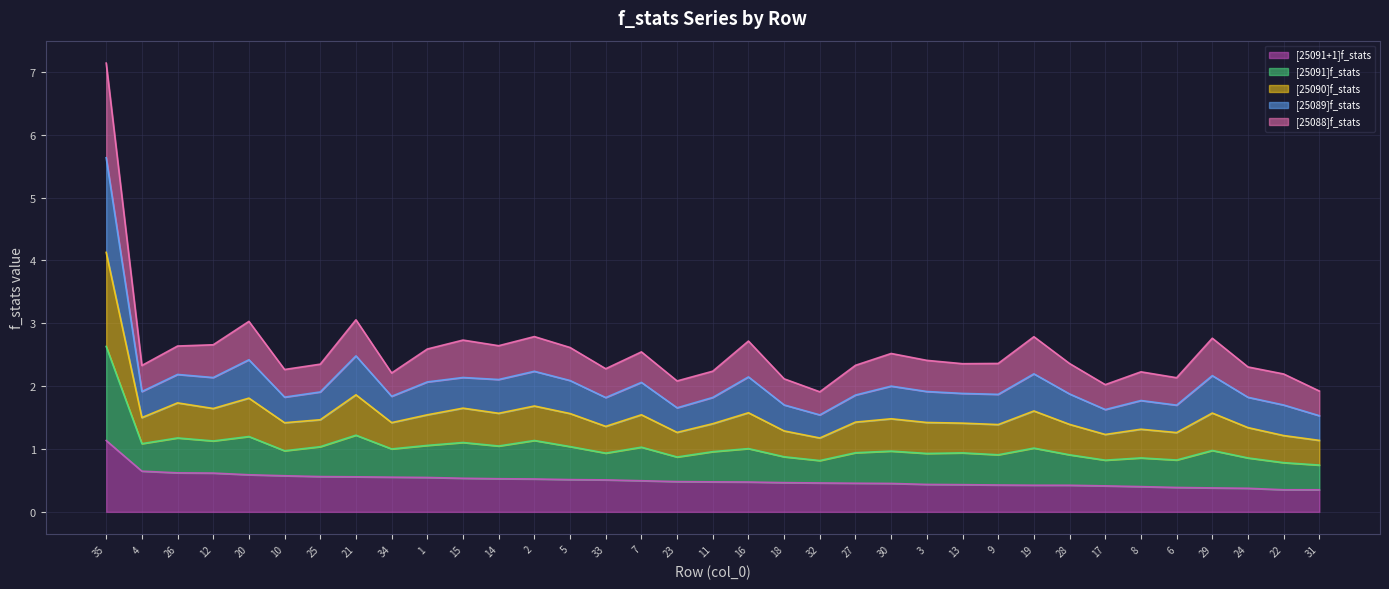

What position from the left is 6?

31